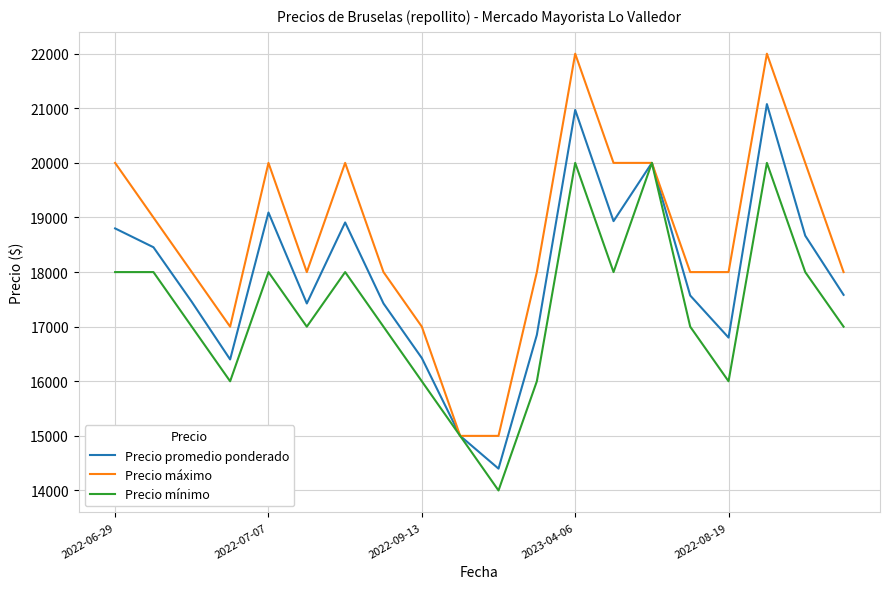

At how many categories does at least one series exceed 19956?

8